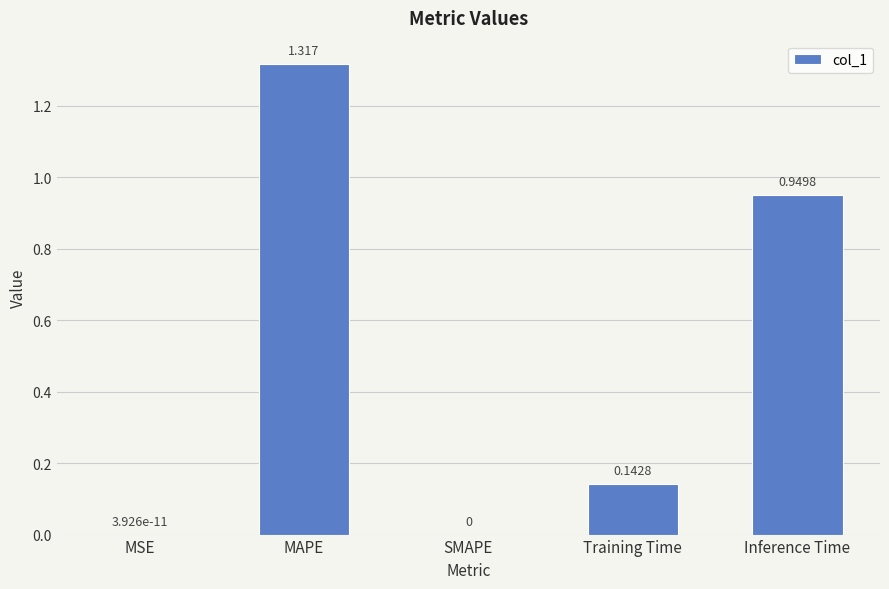

Between Inference Time and Training Time, which is larger?

Inference Time